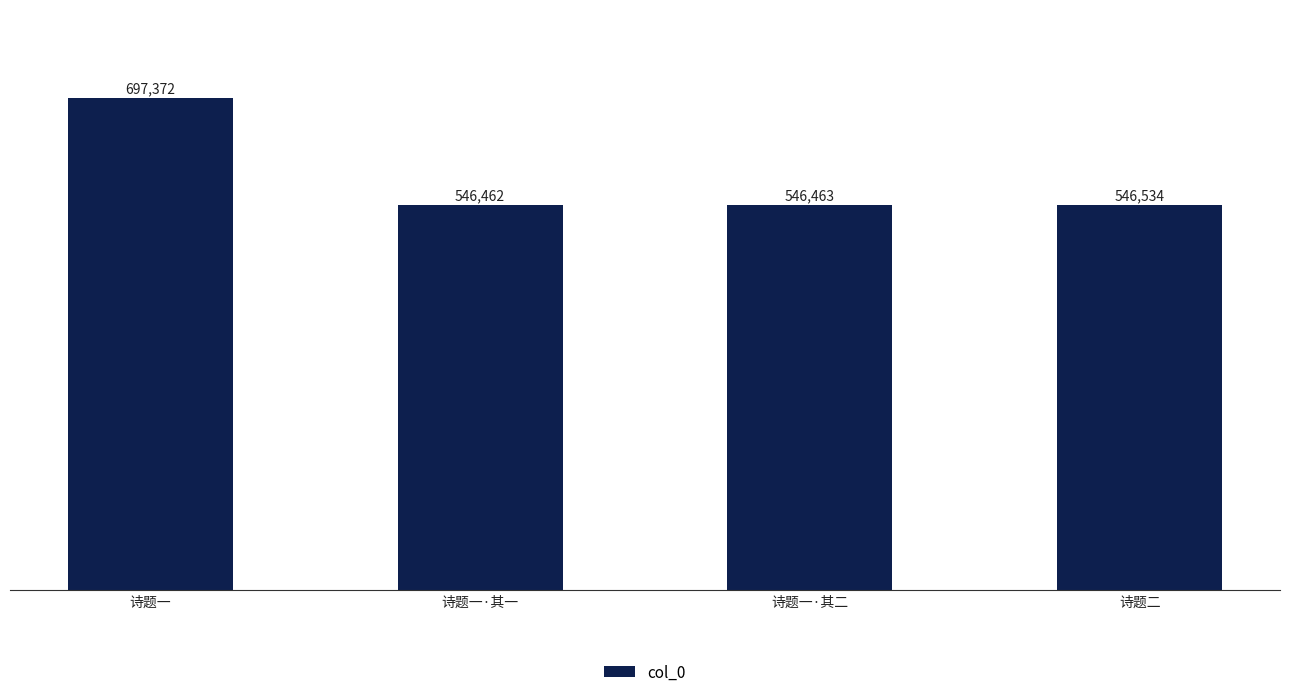

The chart shows a value of 546534 at 诗题二. True or false?

True